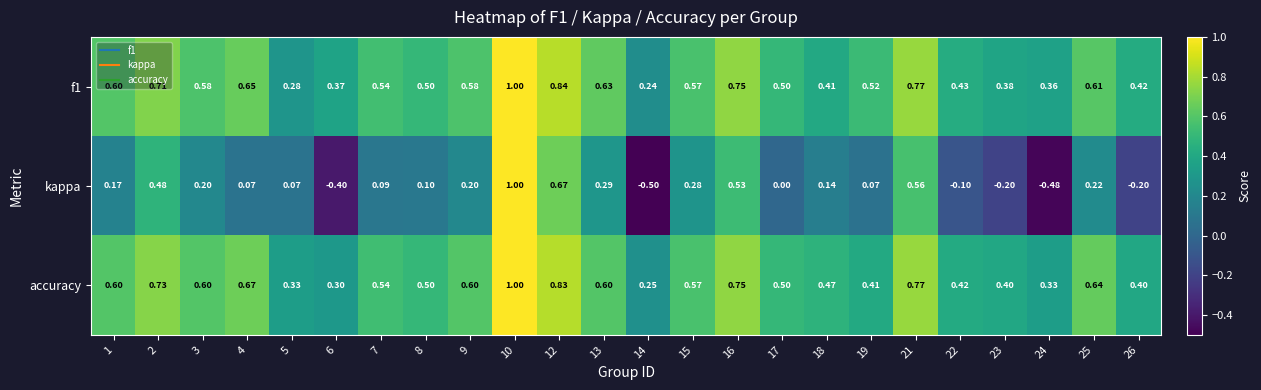

Is the value of kappa at 6 greater than the value of accuracy at 13?

No